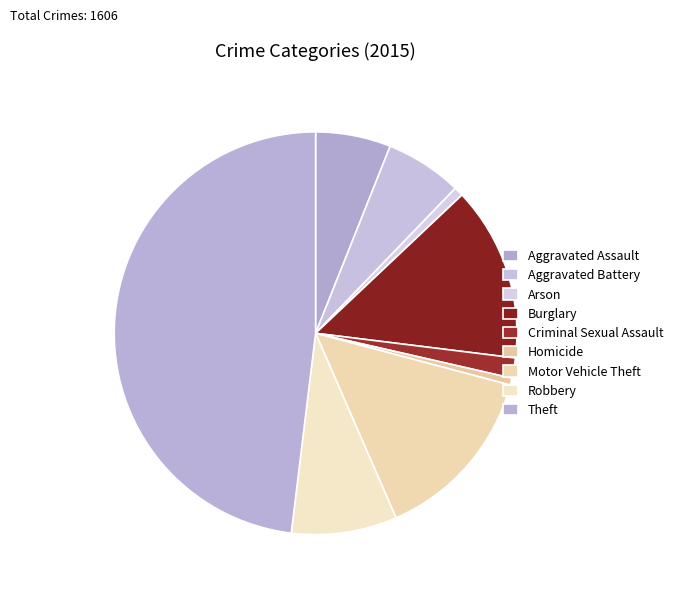

How many slices are in this pie chart?

9